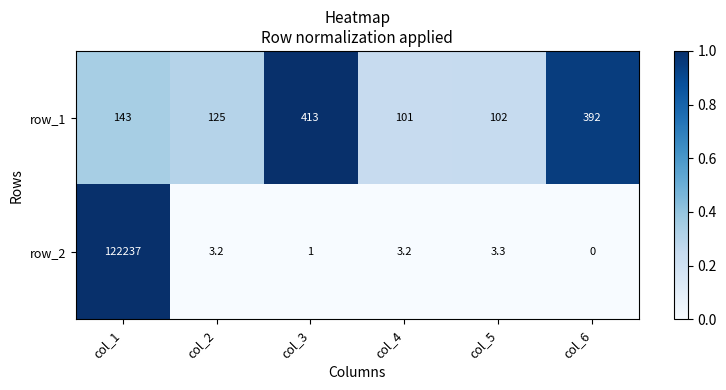

The row_2 series shows 4.8 at col_5. True or false?

False